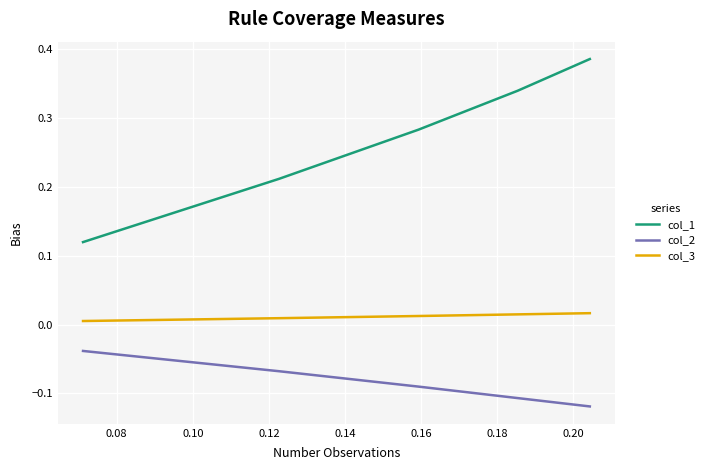

Which series has the largest range (max minus min)?

col_1